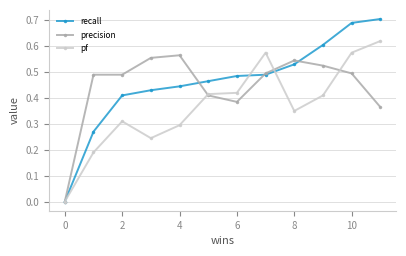

List the series in order of their overall mean, highest first.

recall, precision, pf